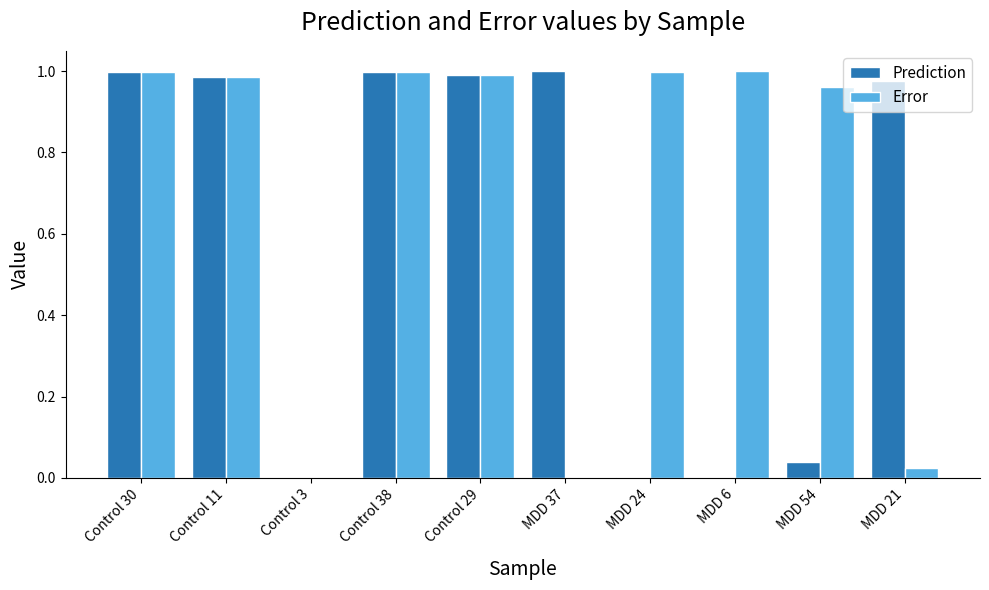

What is the total value across all series at Control 38?

2.0